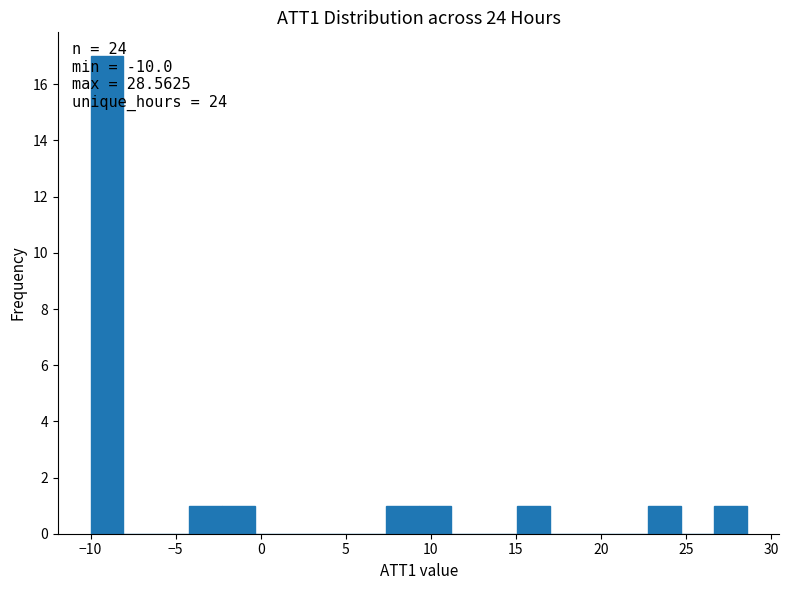

Around what value on the x-axis is the tallest bar? Give the approximate position of its centre, as read against the axis.

-9.0